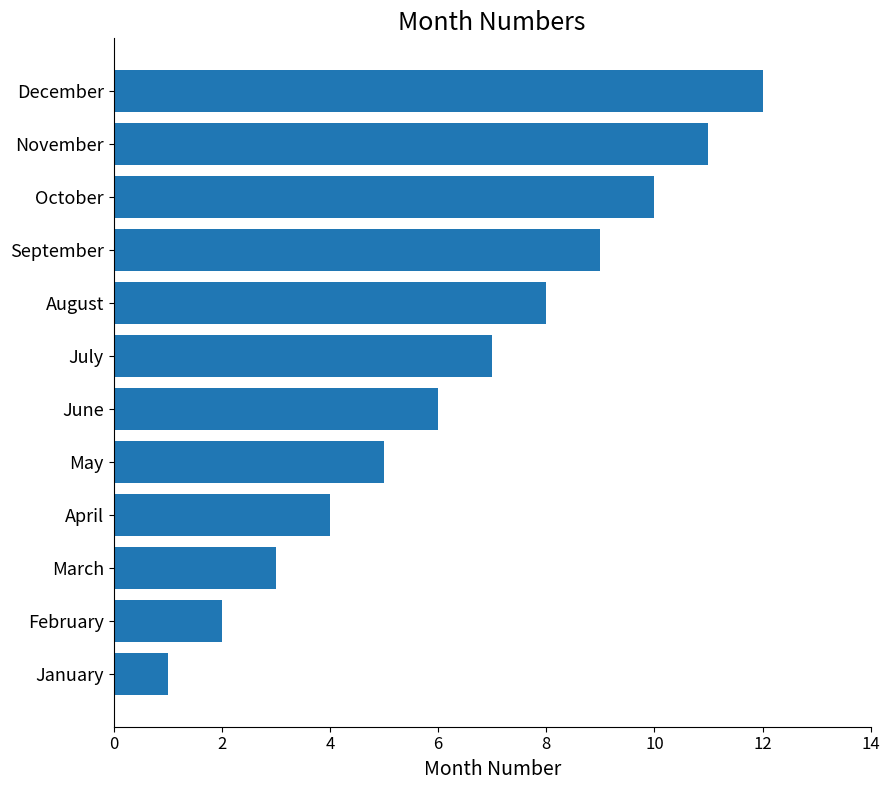

What is the sum of all values?

78